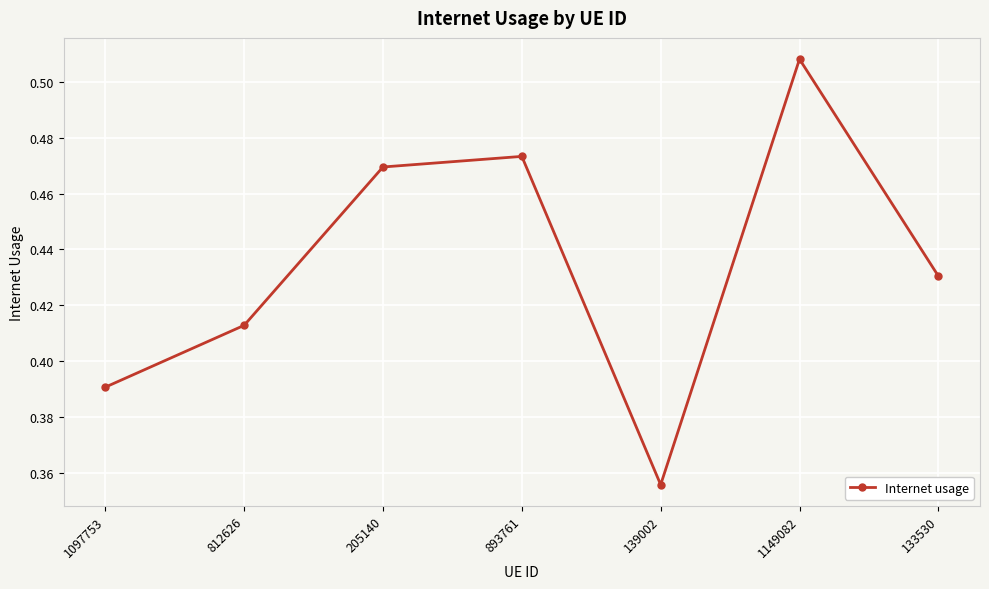

At which category does the data reach its first local peak?

893761